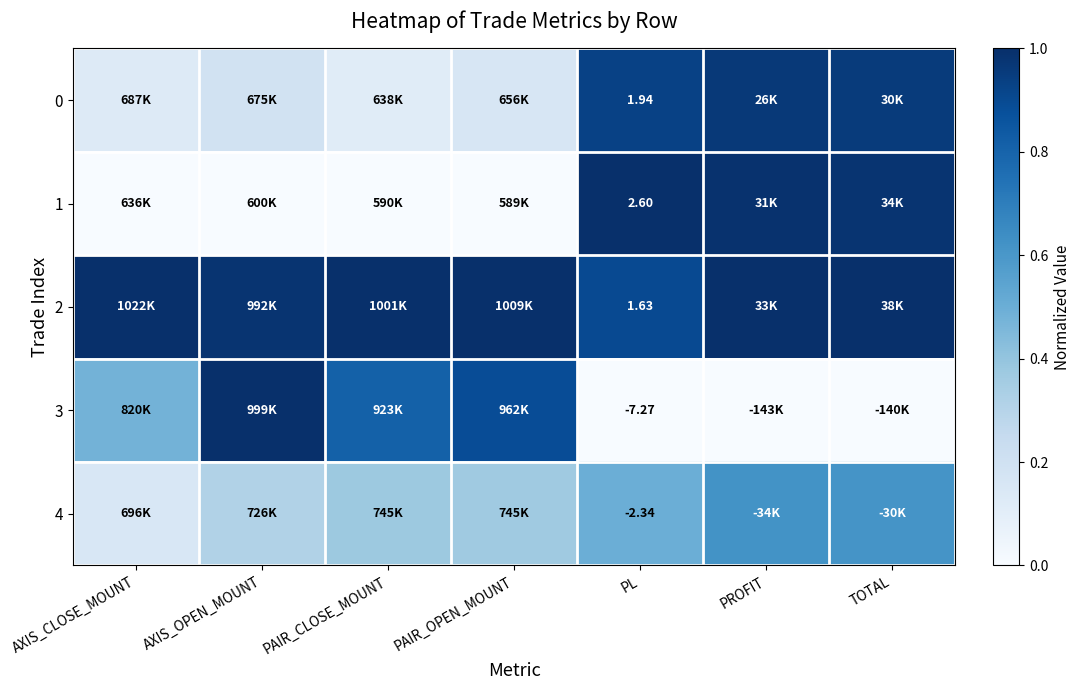

At which label is 4 closest to 0?

AXIS_CLOSE_MOUNT